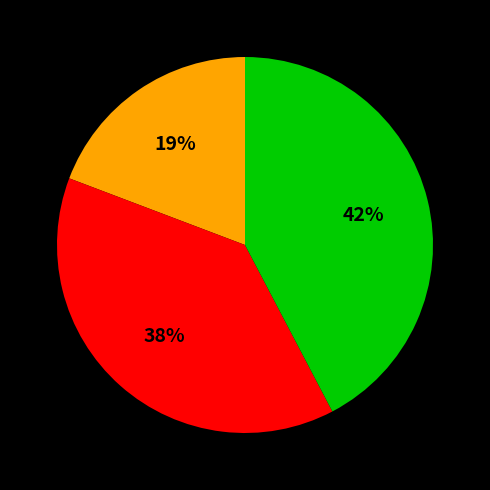

To the nearest percent, what is the difference between the largest and smallest slice percentages?

23%